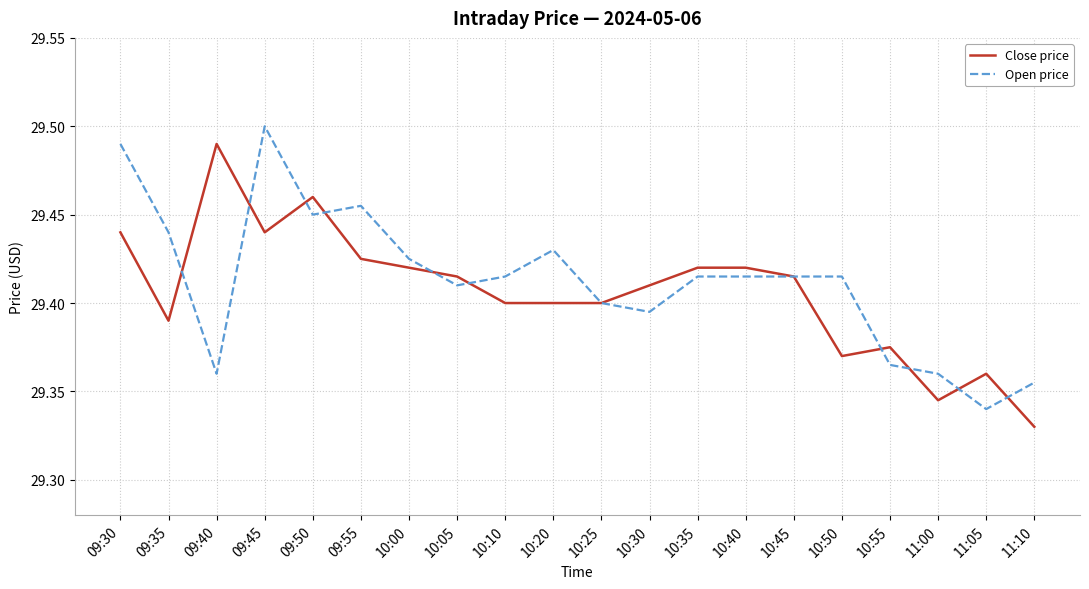

Which series ends up on top after the final intersection of Close price and Open price?

Open price